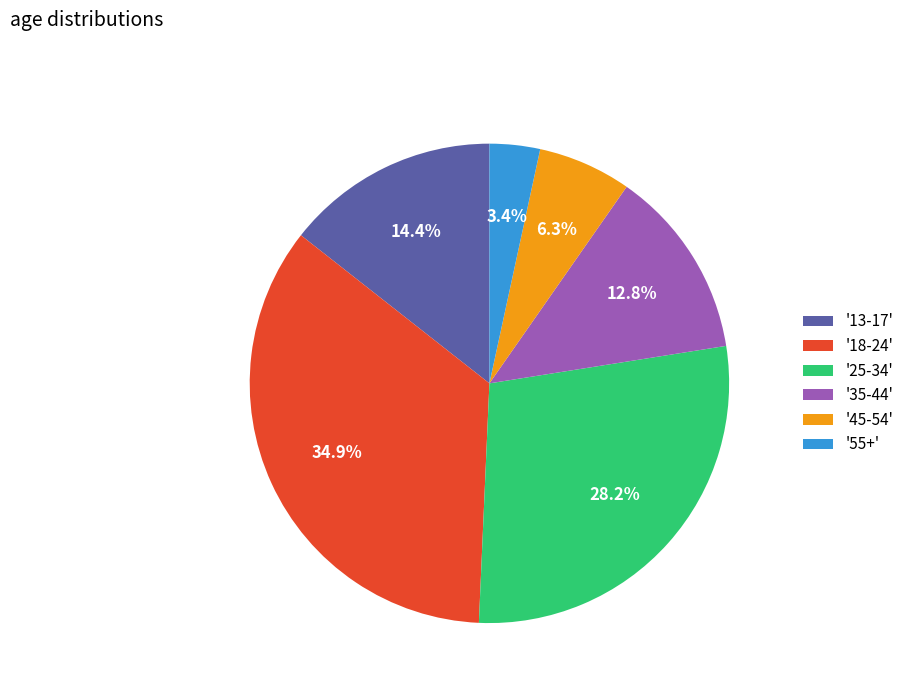

Is there any slice that represents more than half of the pie?

No